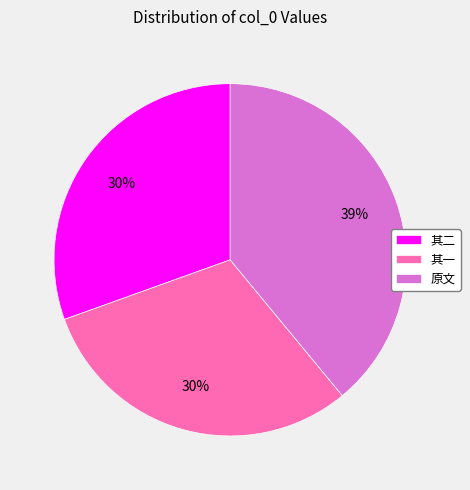

Between 其一 and 原文, which is larger?

原文